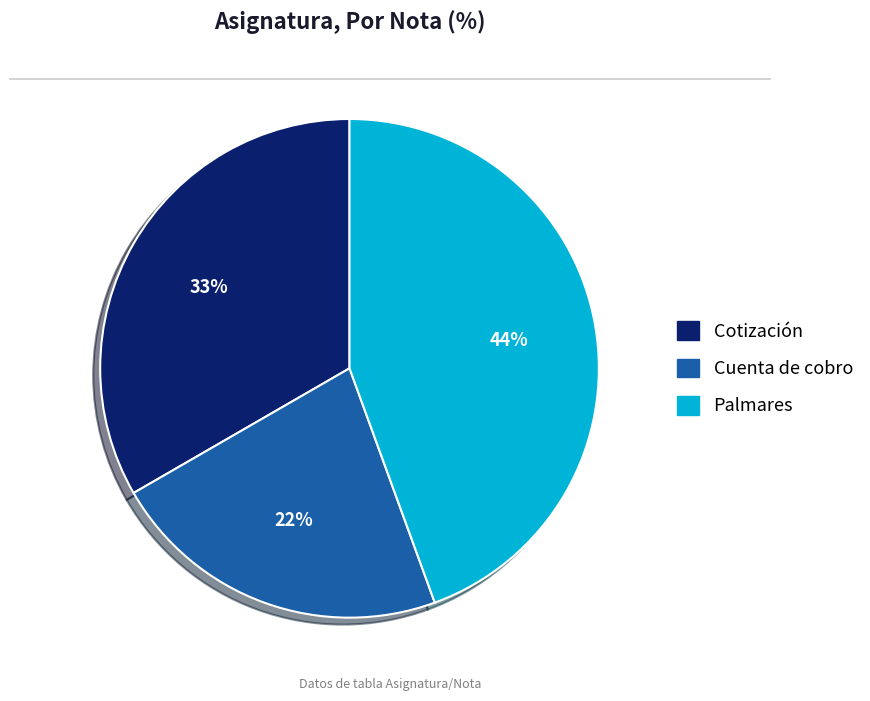

Is it true that Cuenta de cobro is 22% of the pie?

True